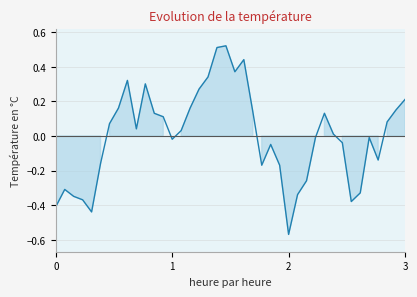

How many lines are shown in the chart?

1